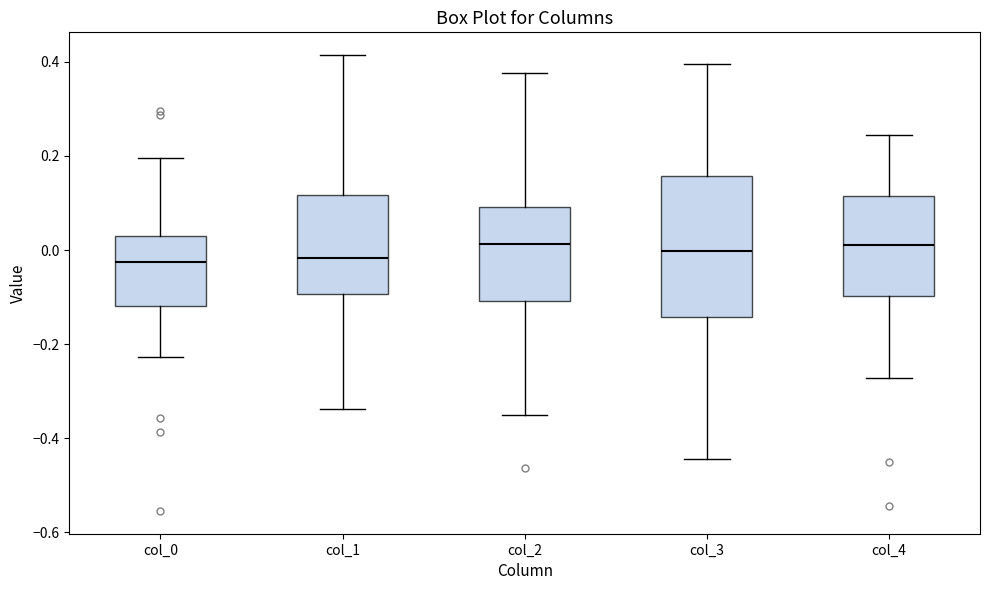

Reading left to right, transcribe this box plot: for each box, give where its median line is, the range the box spans, and where its two whiskers end, as read against the y-axis. The values are not printed on the chart, so give them approximately, as read against the axis.

col_0: median -0.02, box -0.12 to 0.02, whiskers -0.22 to 0.20
col_1: median -0.02, box -0.10 to 0.12, whiskers -0.34 to 0.42
col_2: median 0.02, box -0.10 to 0.10, whiskers -0.36 to 0.38
col_3: median 0.00, box -0.14 to 0.16, whiskers -0.44 to 0.40
col_4: median 0.00, box -0.10 to 0.12, whiskers -0.28 to 0.24